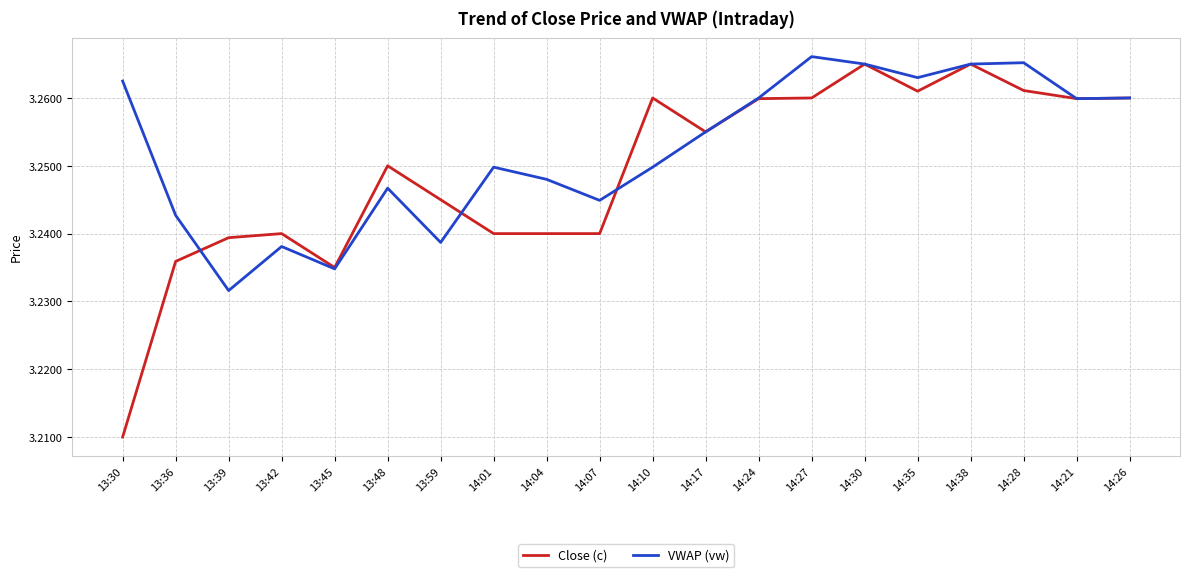

What position from the left is 14:38?

17